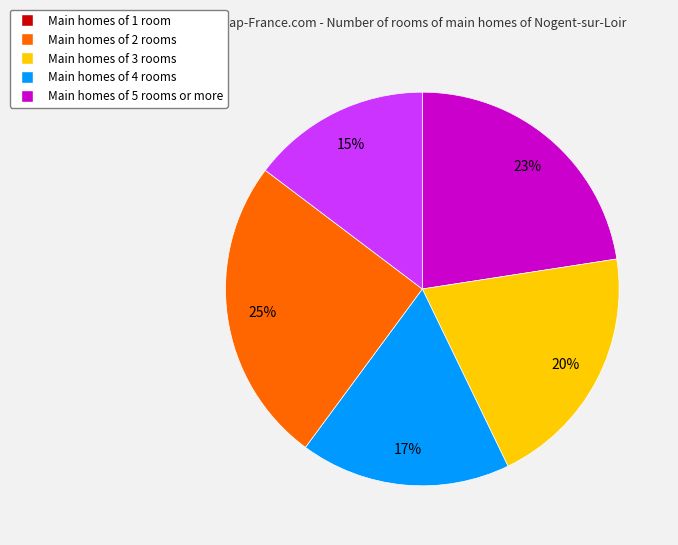

What is the ratio of the value at Main homes of 2 rooms to the value at Main homes of 3 rooms?

1.2